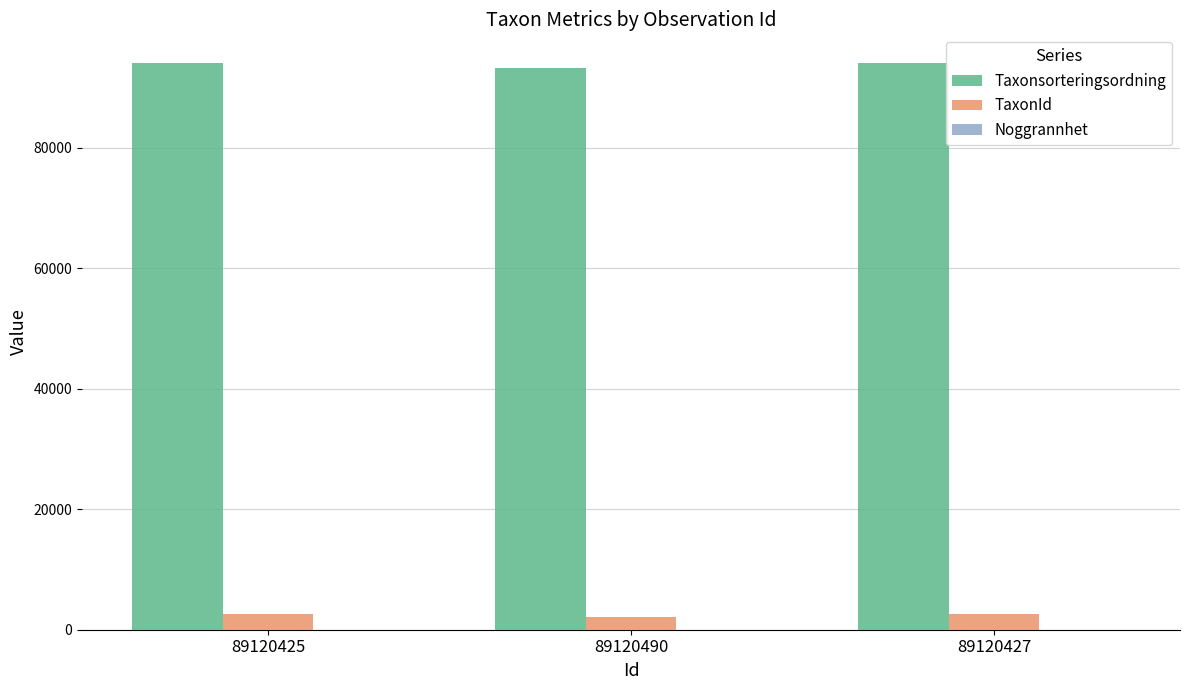

What is the greatest value displayed?

94160